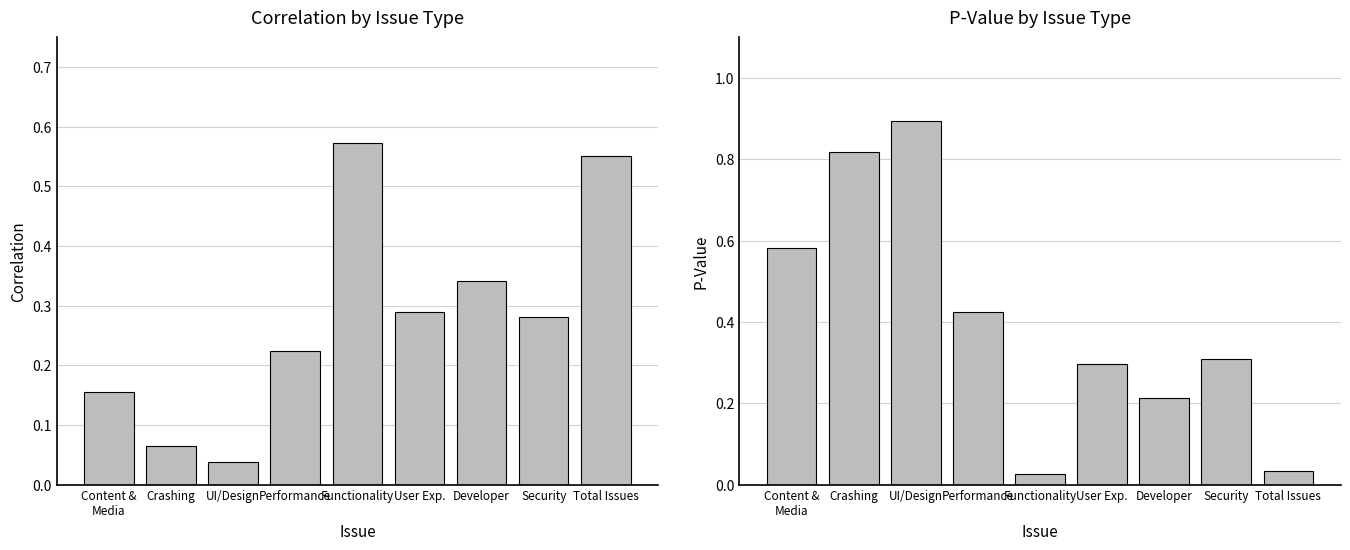

Between UI/Design and User Exp., which series saw the biggest shift?

P-Value